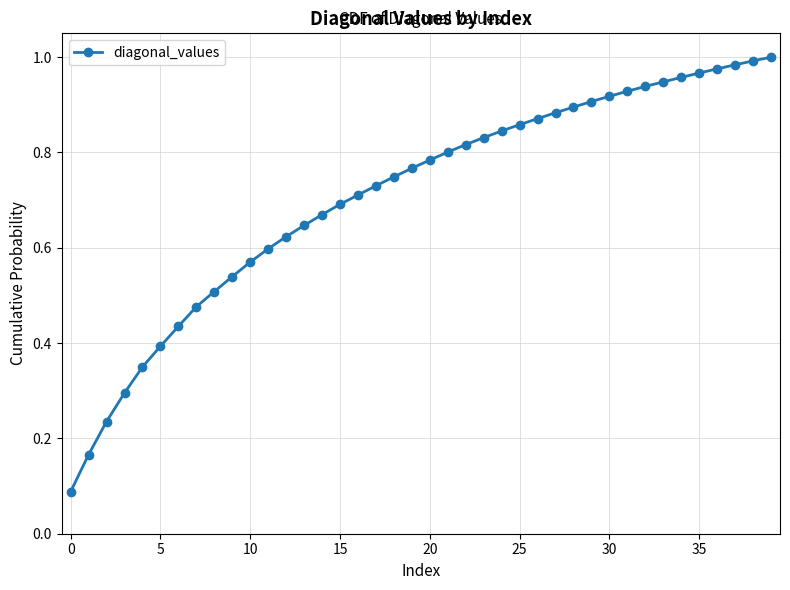

What is the sum of all values?

28.3